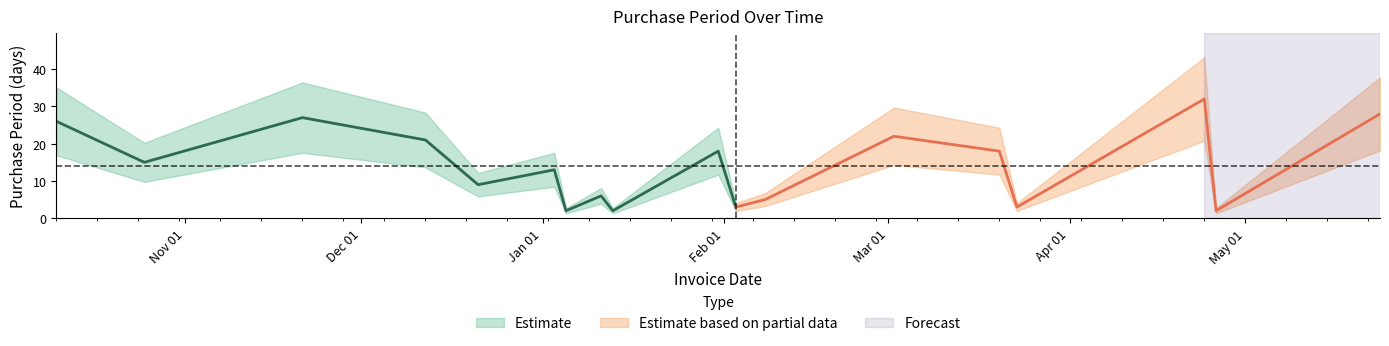

Which has a higher value, 2017-02-03 or 2017-03-20?

2017-03-20